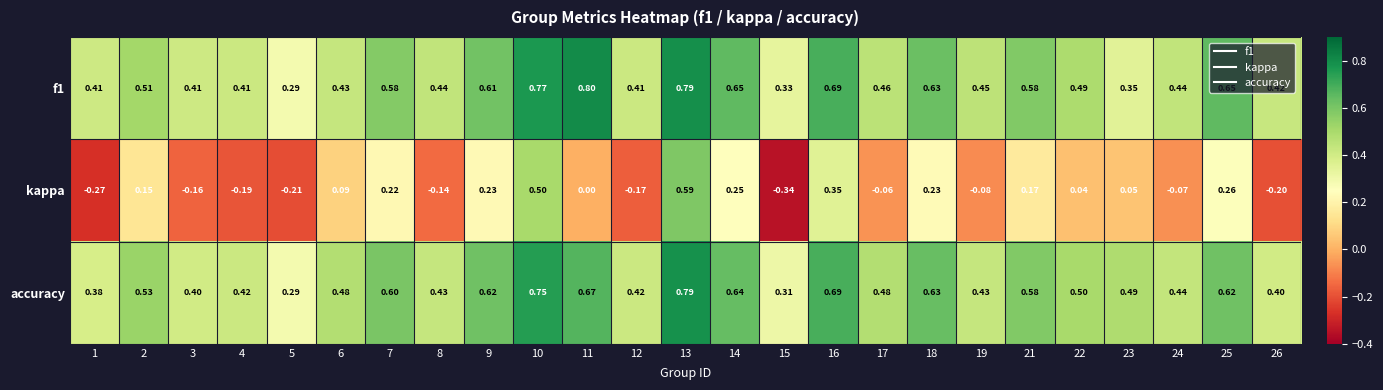

Is the value of kappa at 12 greater than the value of accuracy at 23?

No